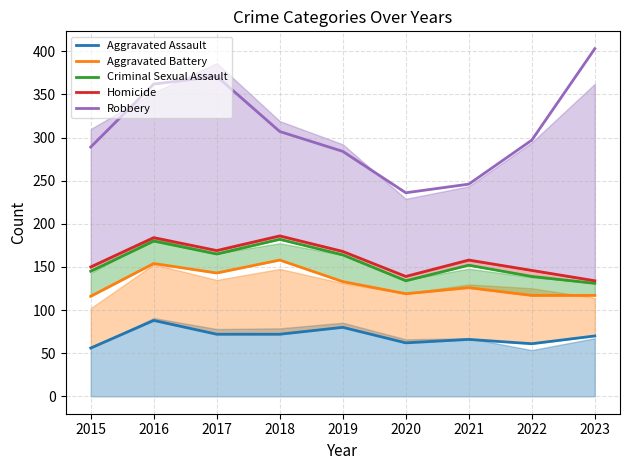

True or false: Robbery and Criminal Sexual Assault cross at least once.

False